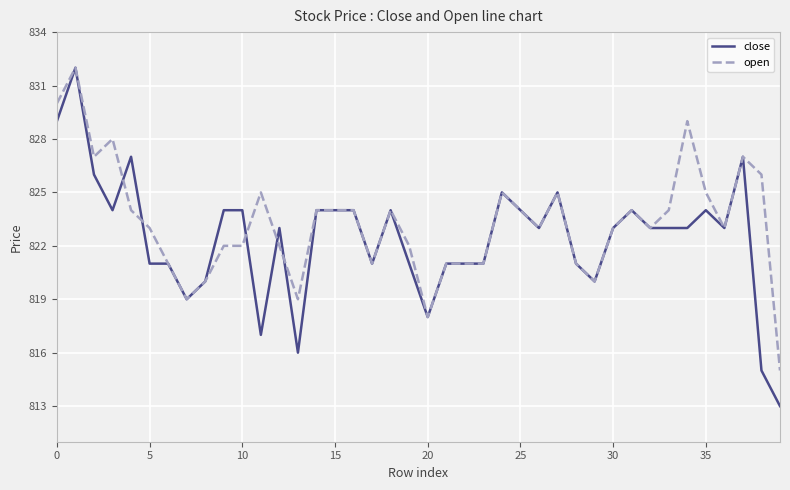

Is this an area chart (filled region under the line)?

No